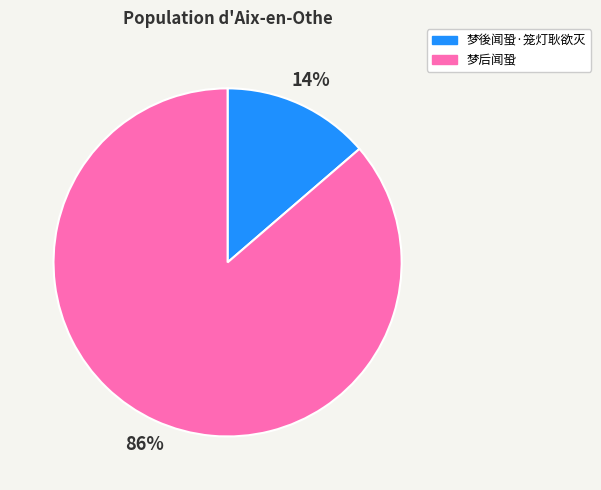

Which category has the biggest portion of the pie?

梦后闻蛩